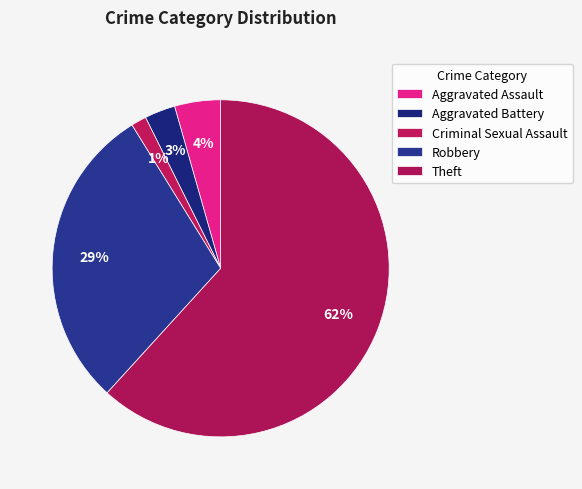

How many segments does this pie chart have?

5